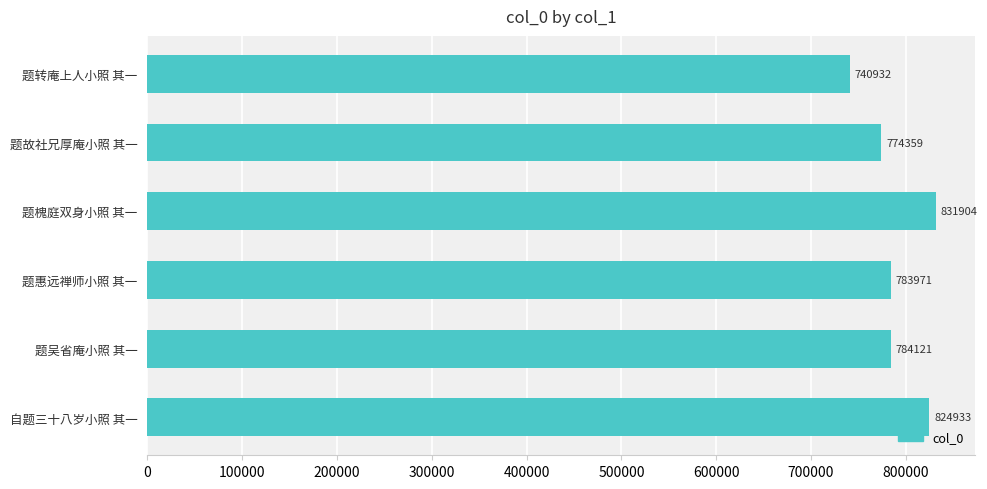

What is the difference between the maximum and second lowest values?

57545